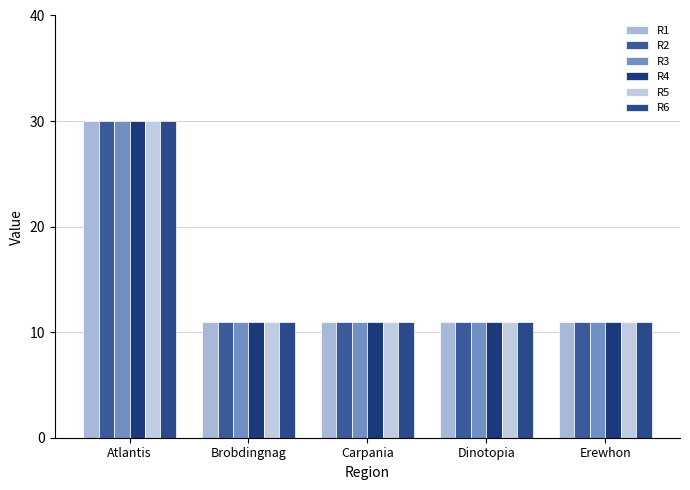

Does the chart contain stacked bars?

No